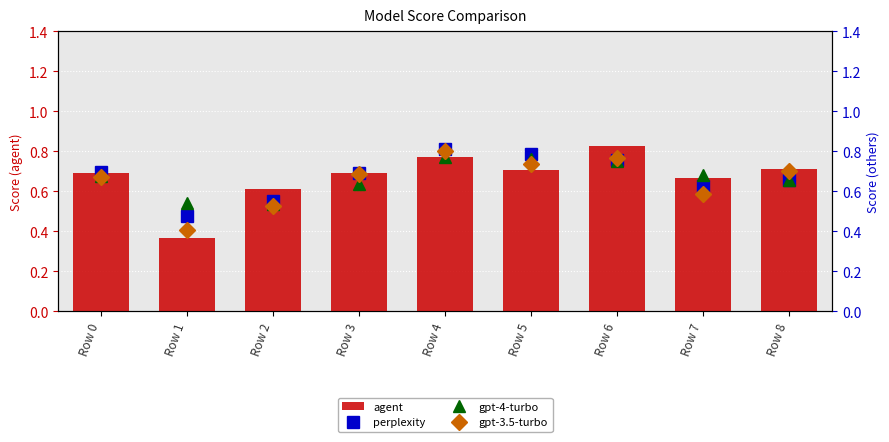

Which series changed the most between Row 1 and Row 7?

agent